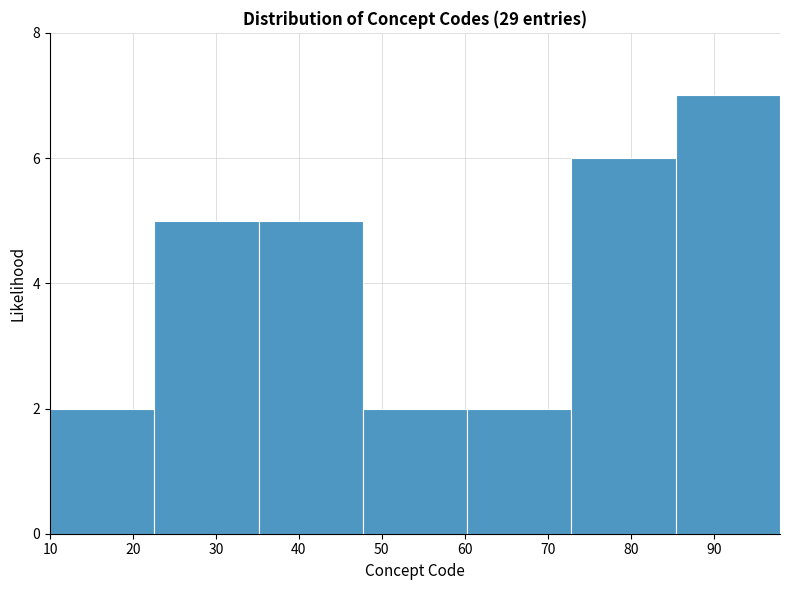

How tall is the bar that spans 85 to 98 on the x-axis? Neither the bar edges nor the heights are printed on the chart, so give them approximately, as read against the axes.

7